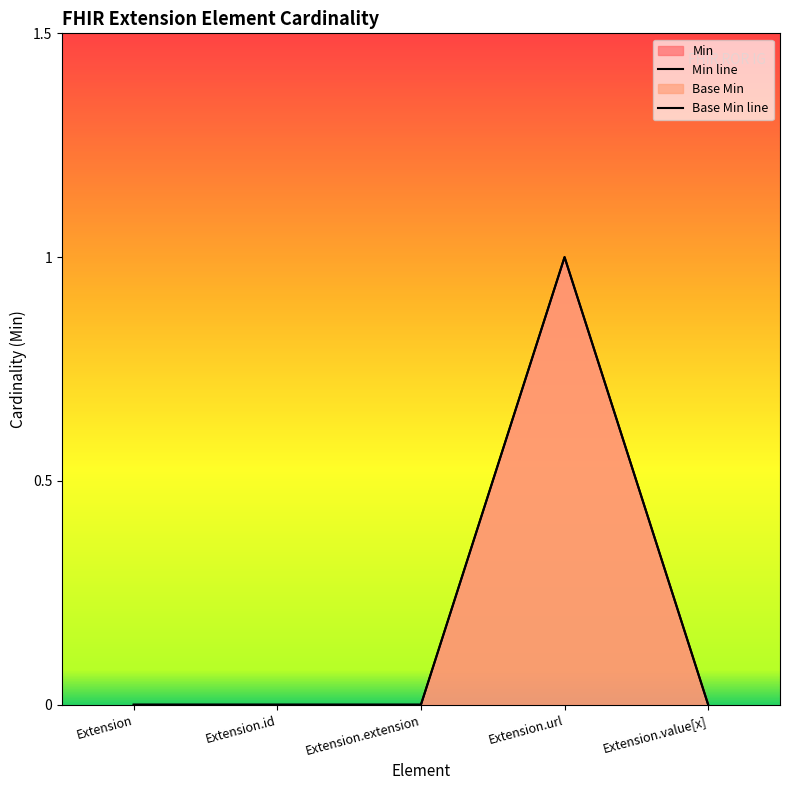

What is the difference between the maximum and minimum values in the Min series?

1